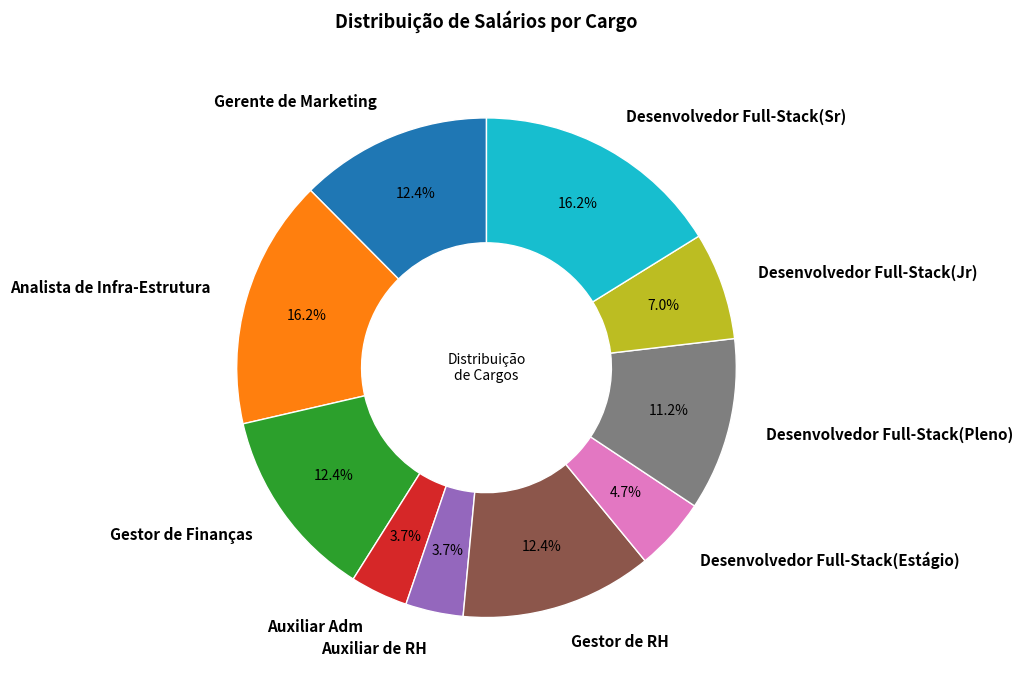

How many slices are in this pie chart?

10